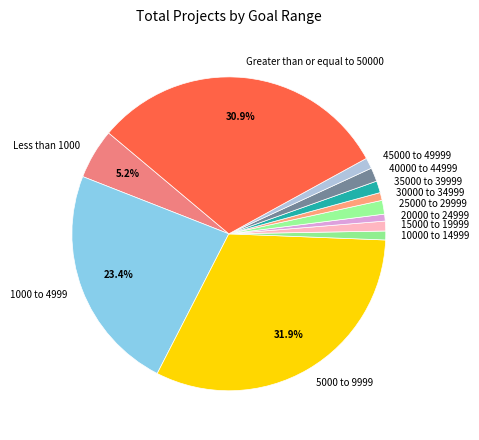

Is it true that 45000 to 49999 is 1% of the pie?

True